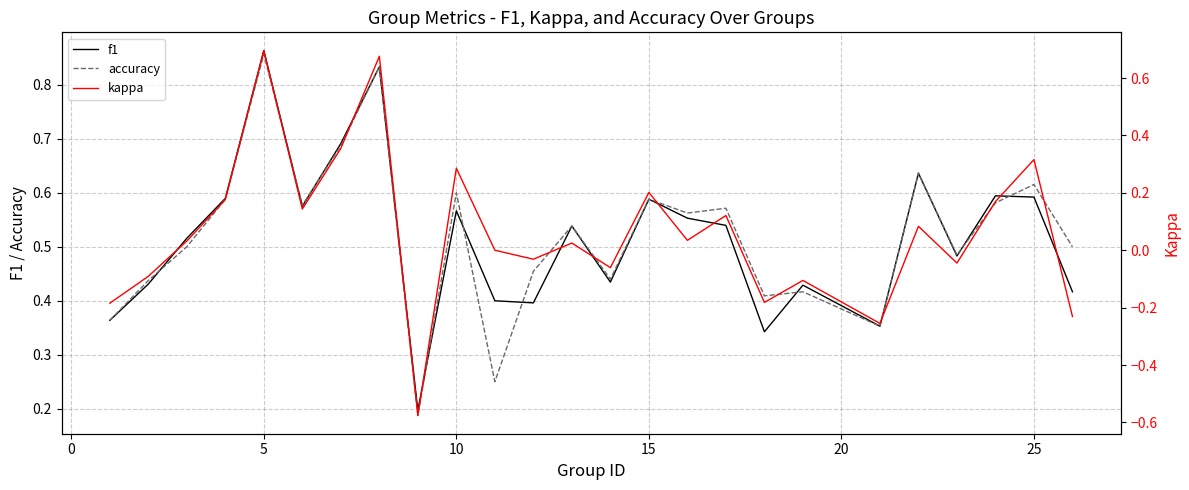

What is the sum of all f1 values?

12.9